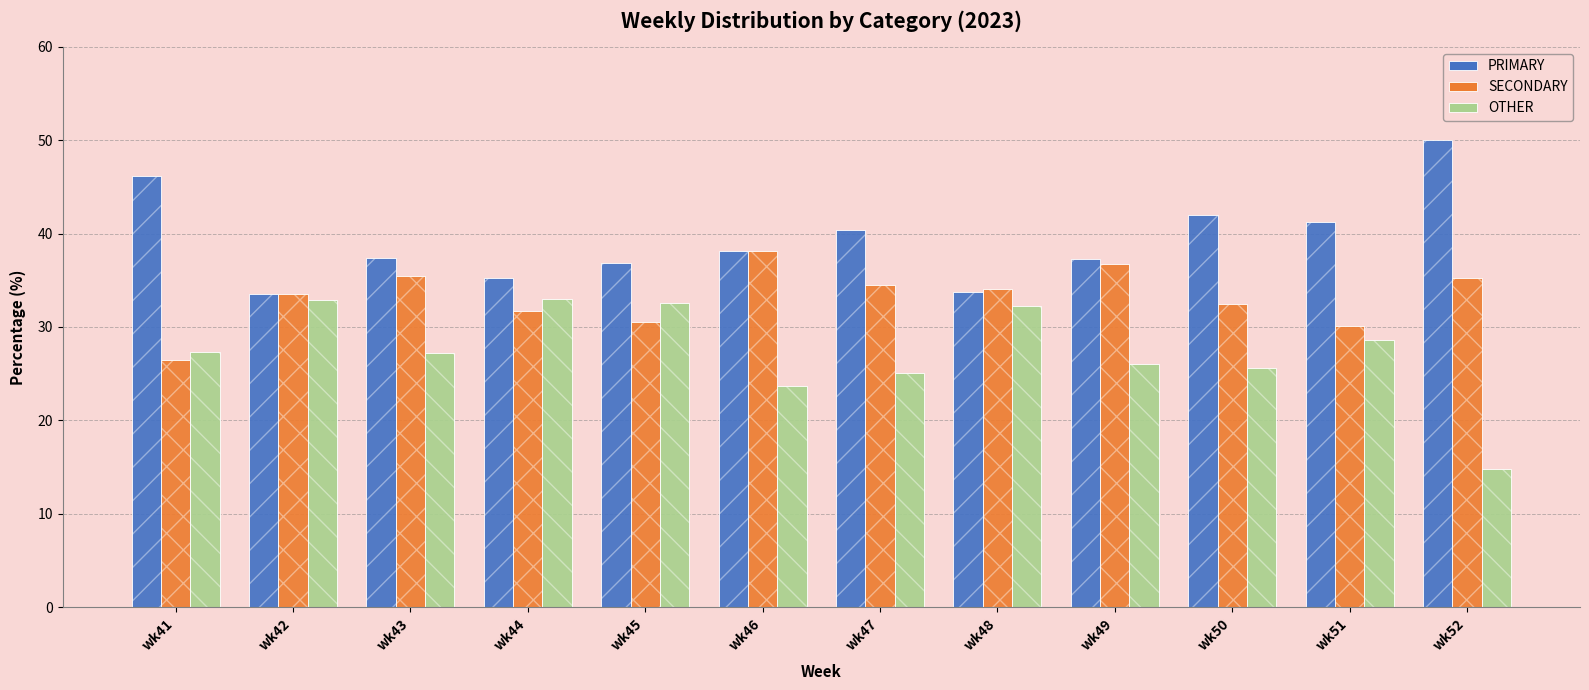

What are all the series names shown in the legend?

PRIMARY, SECONDARY, OTHER